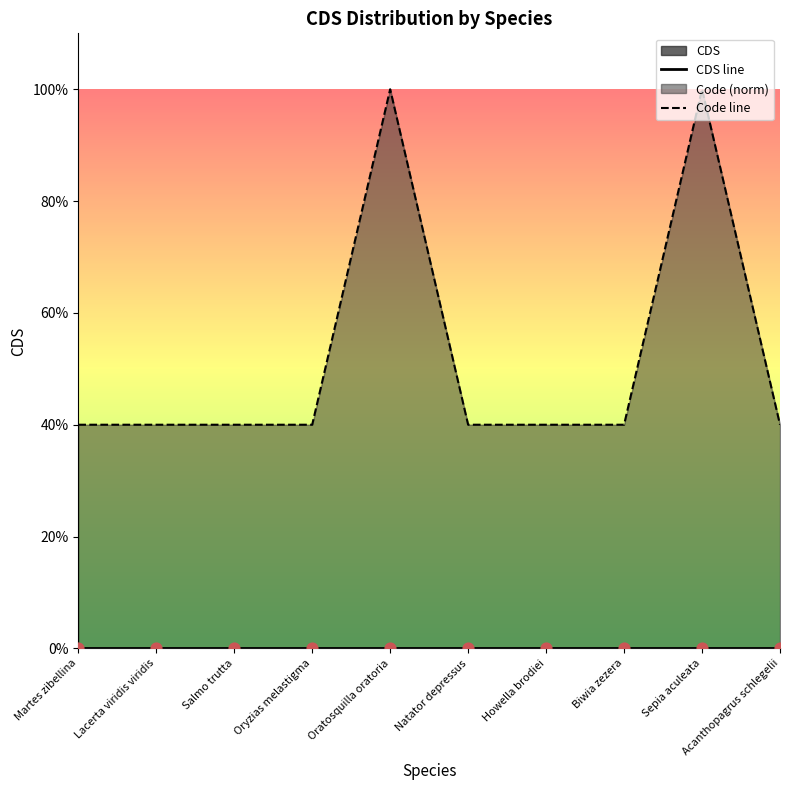

Which series has the largest Y range (max minus min)?

Code line